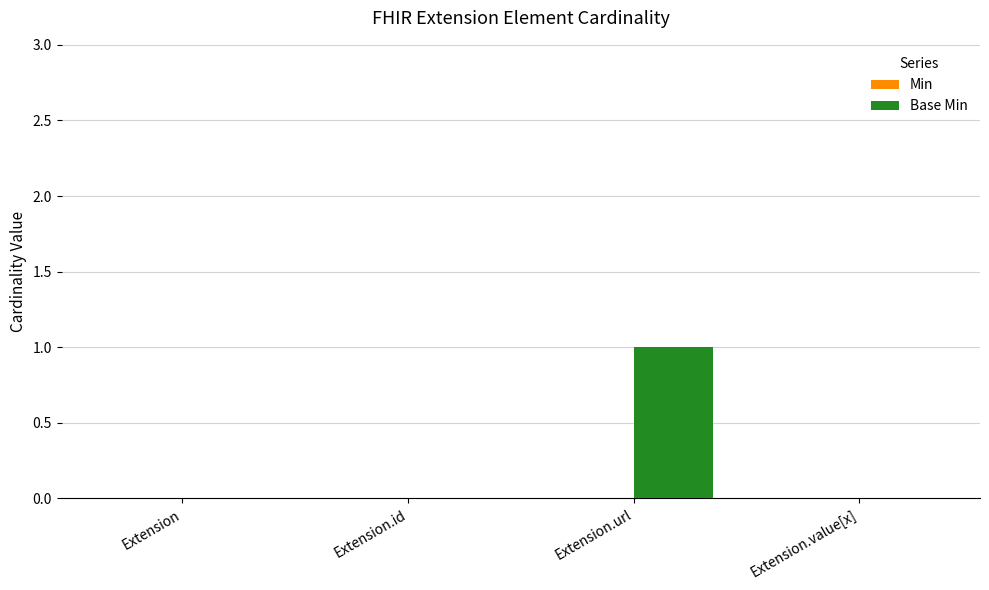

Between Extension.url and Extension, which is larger?

Extension.url